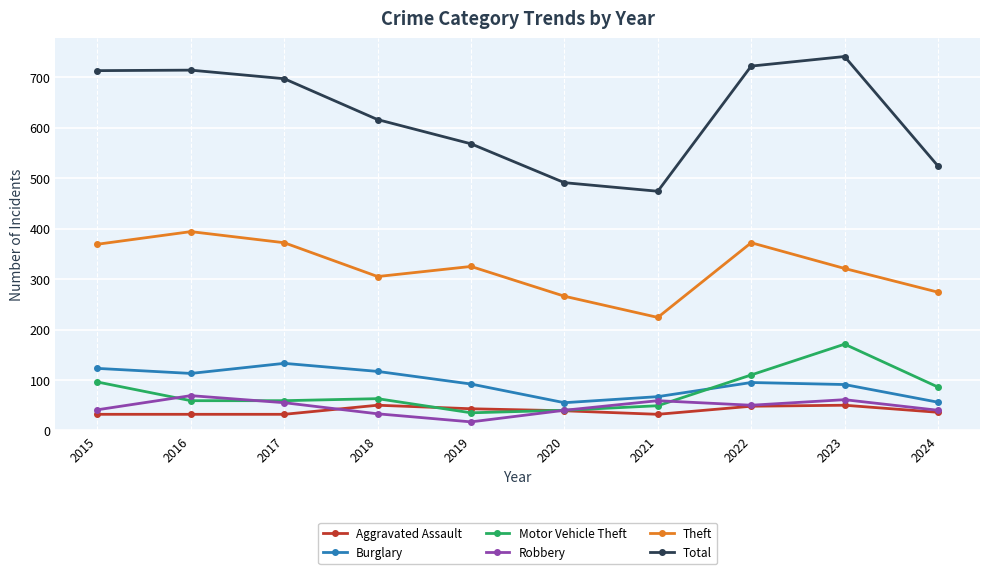

Is it true that Motor Vehicle Theft equals 26 at 2015?

False